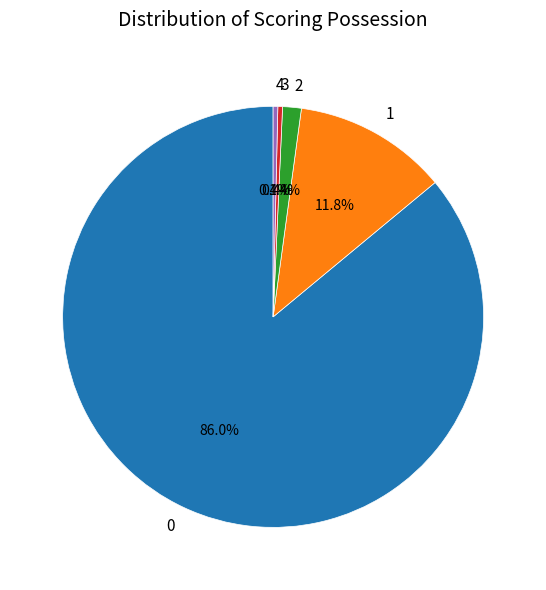

To the nearest percent, what is the average slice percentage?

20%